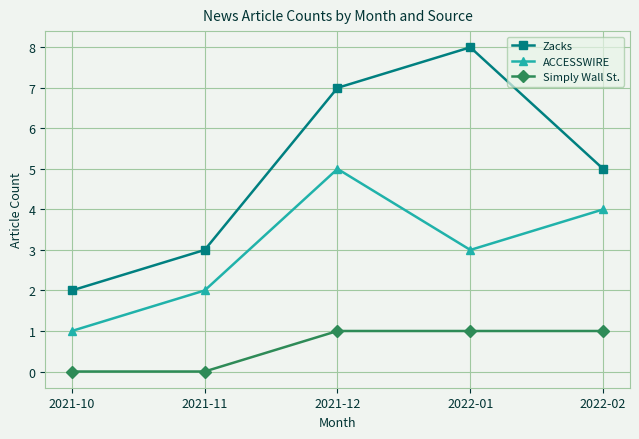

How many ACCESSWIRE values are between 2 and 4?

3